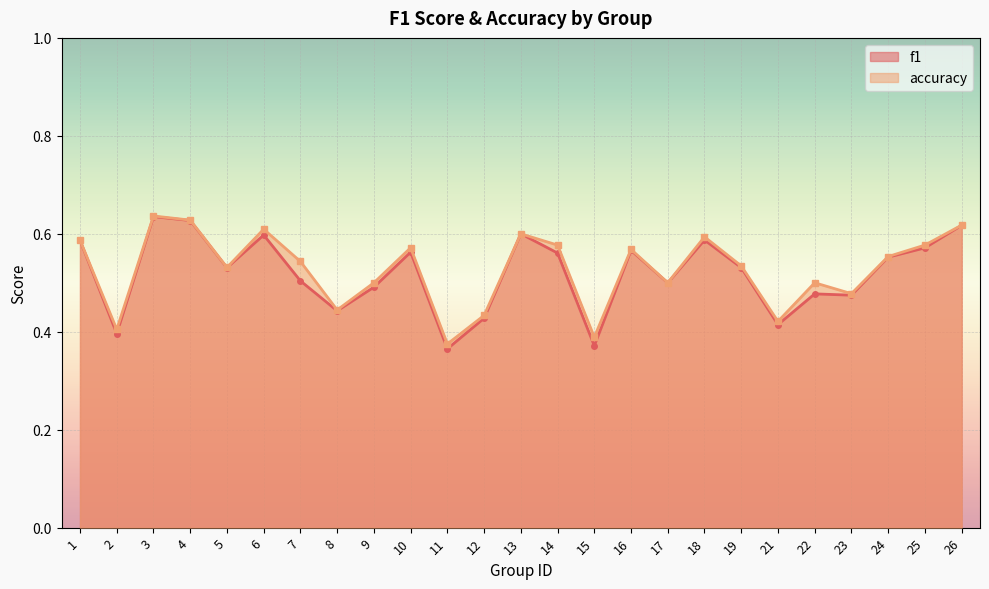

What is the total value across all series at 21?

0.8